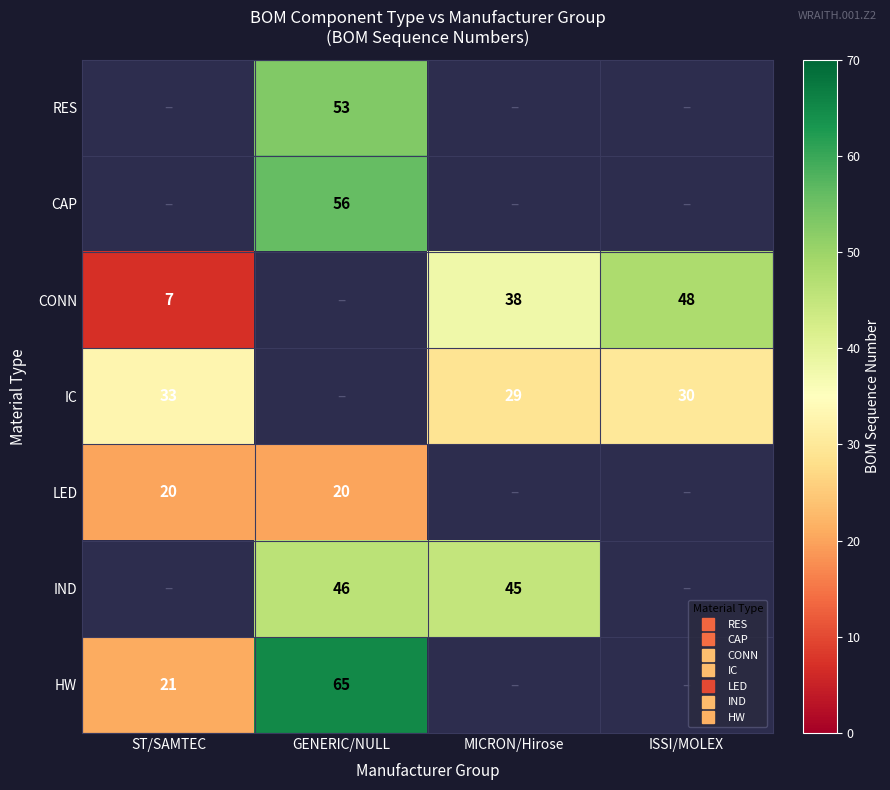

The CAP series shows 33.5 at GENERIC/NULL. True or false?

False